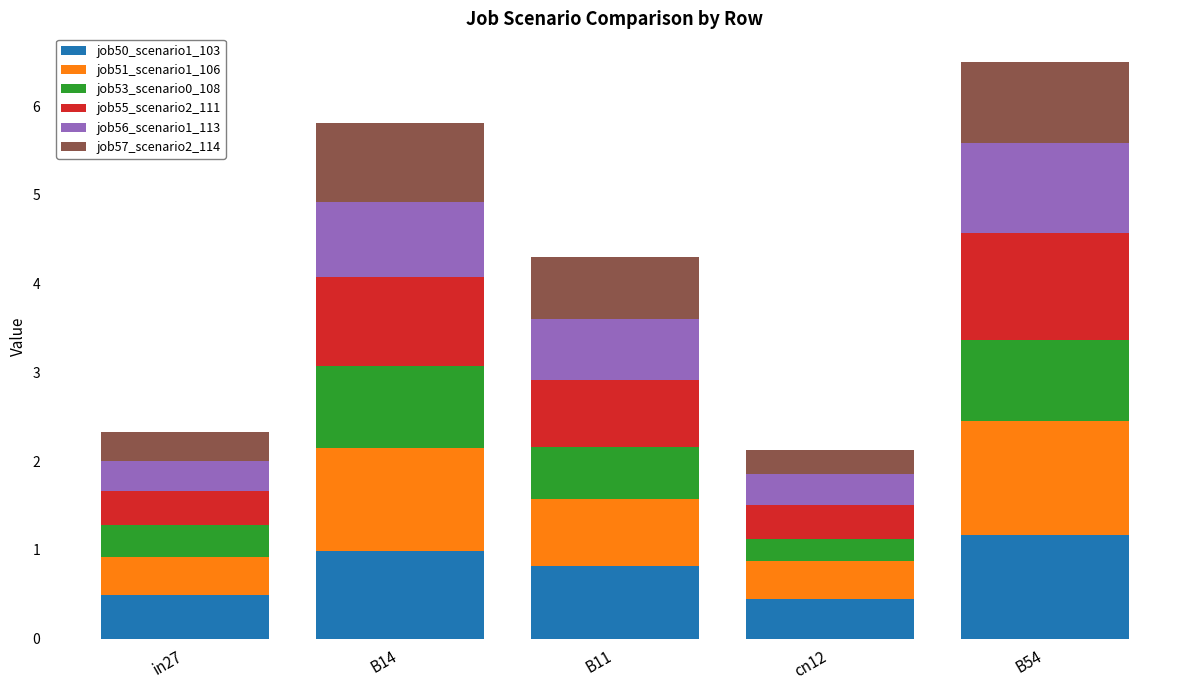

Reading left to right, what are the values for job50_scenario1_103?

0.5	1.0	0.8	0.4	1.2